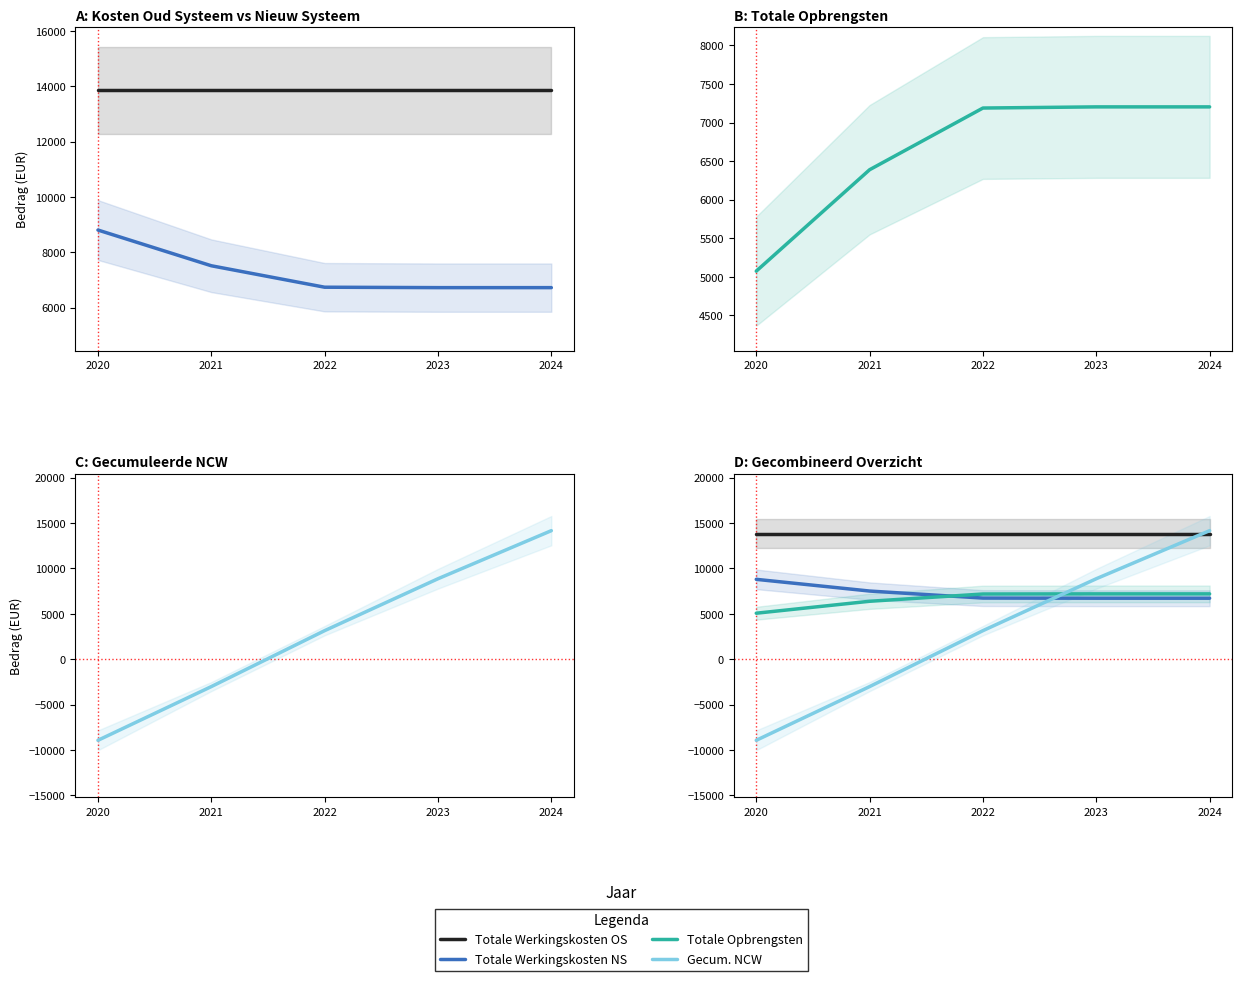

How many lines are shown in the chart?

4